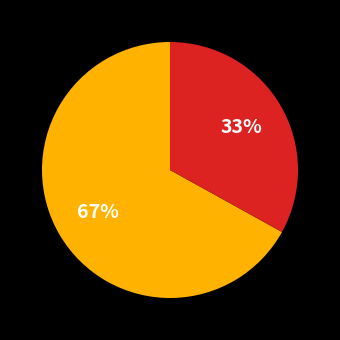

Does any single category account for the majority?

Yes